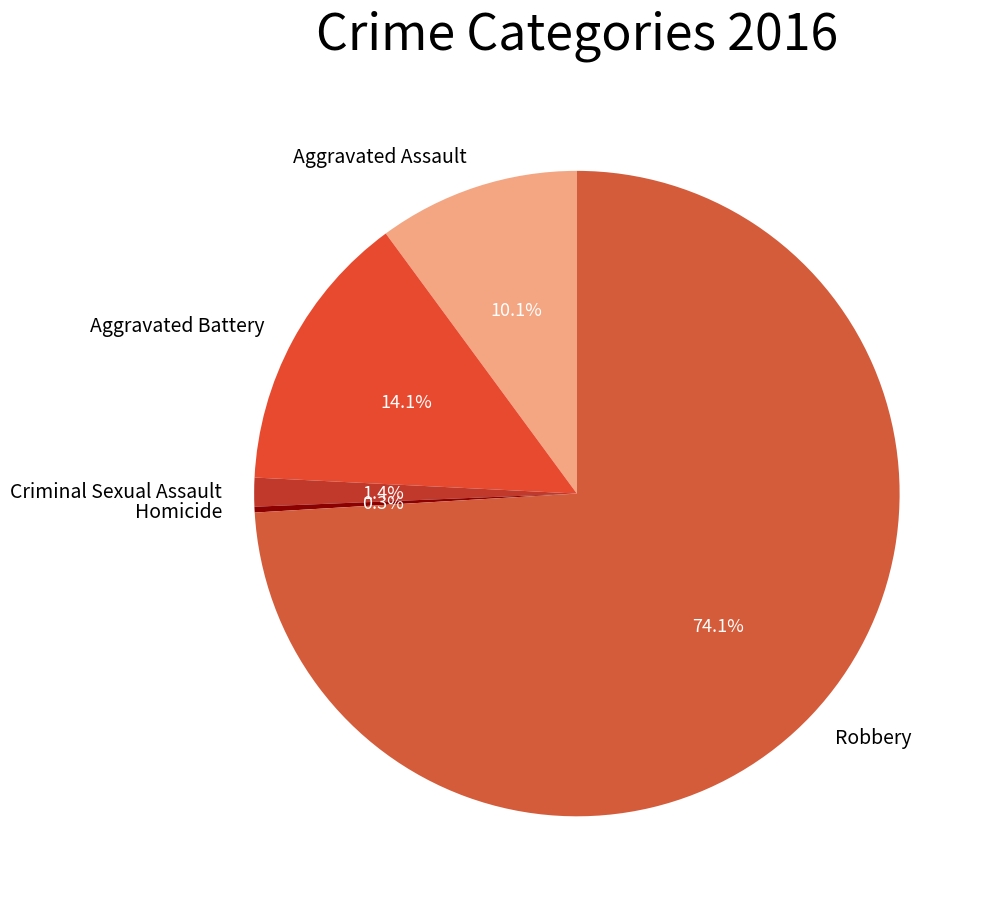

What is the ratio of the value at Aggravated Battery to the value at Homicide?

49.0